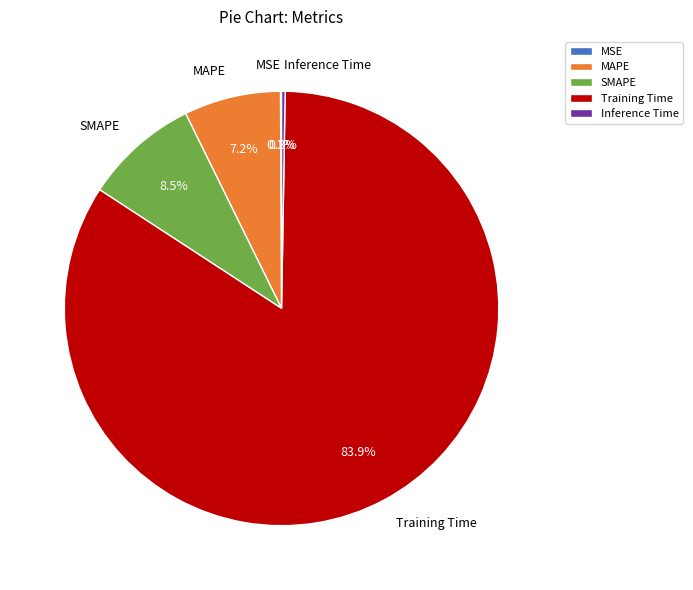

To the nearest percent, what percentage of the pie is Training Time?

84%